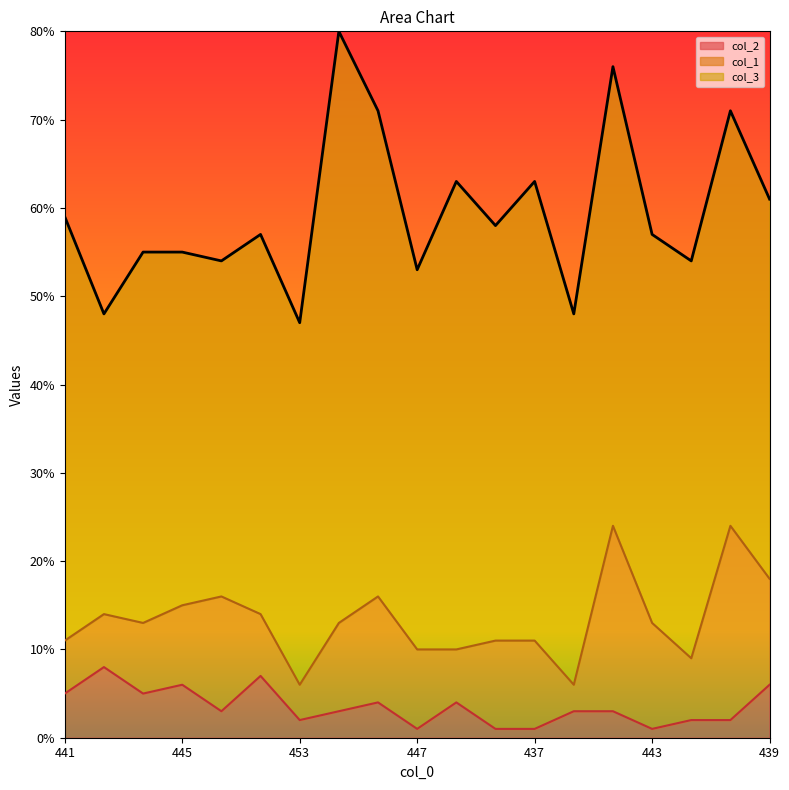

True or false: col_3 has more than 0 points higher than both neighbors.

True